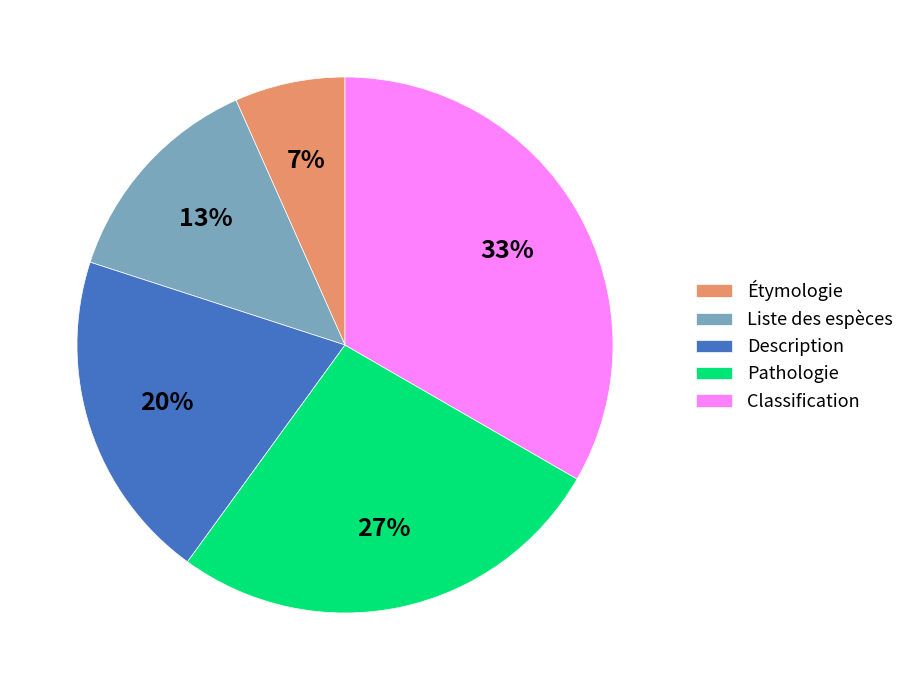

Is it true that Étymologie is 19% of the pie?

False